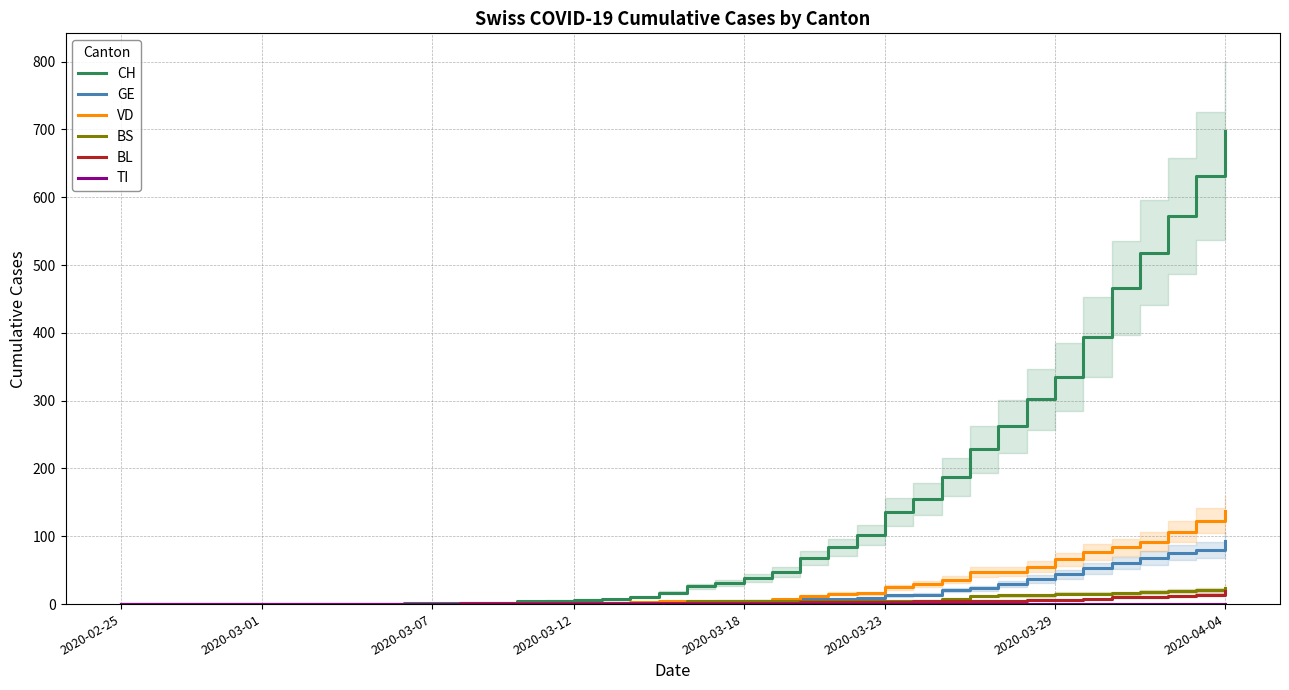

What is the spread (max minus min) of values at 14?

4